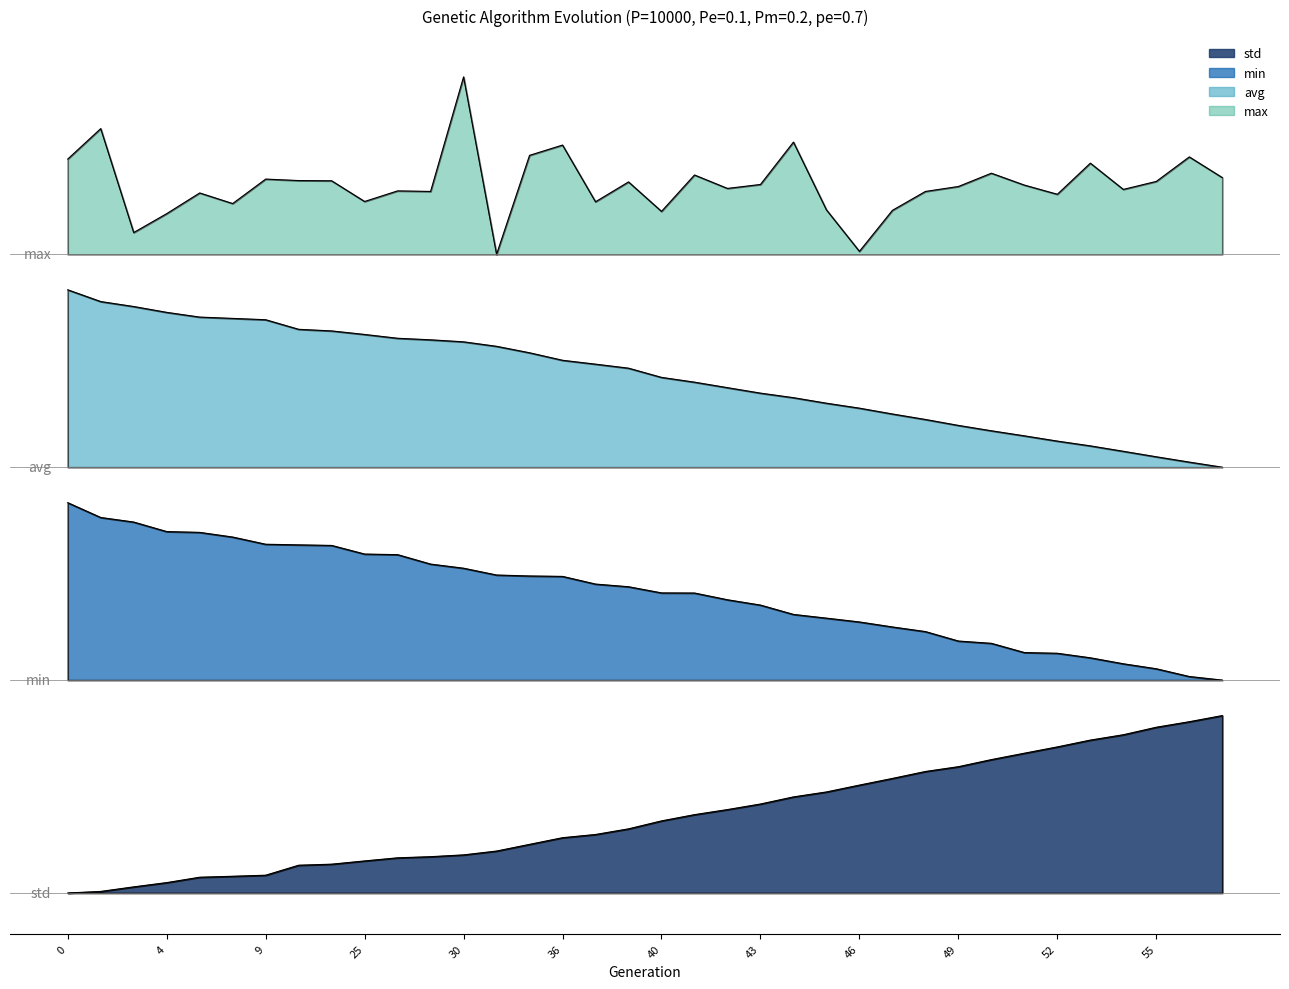

Rank the series at 8 from highest to lowest value.

max, avg, min, std